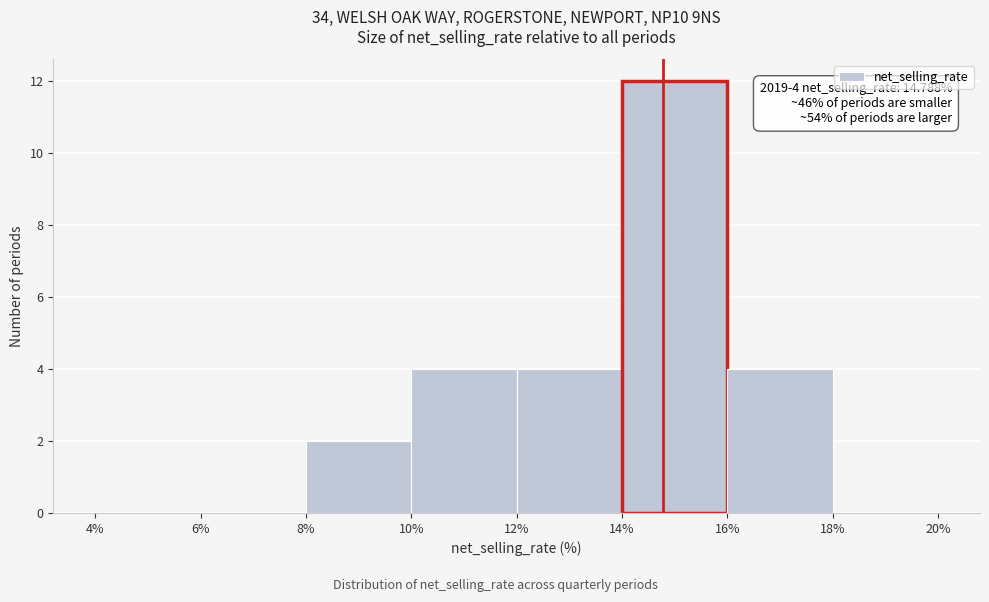

Over which range of the x-axis is the bar tallest?

14% to 16%